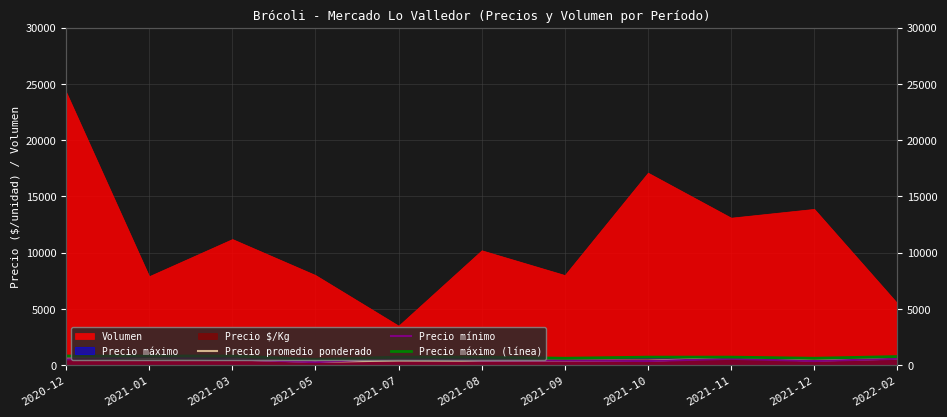

What is the sum of the Precio máximo (línea) values at 2021-01 and 2021-07?

1500